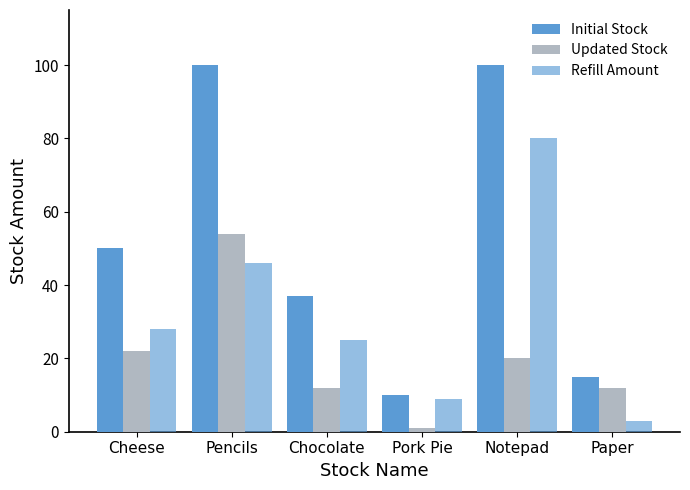

What is the difference between the second highest and second lowest values in the Initial Stock series?

85